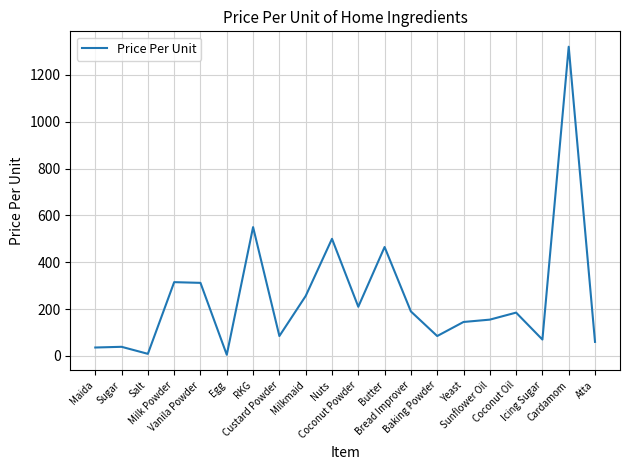

The chart shows a value of 500 at Nuts. True or false?

True